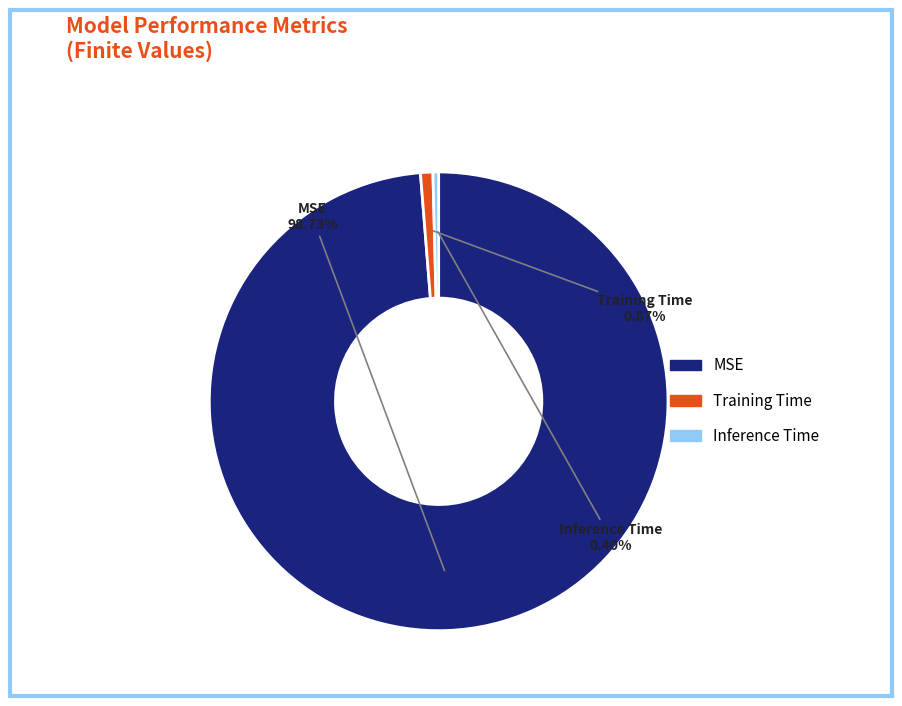

Combined, do Inference Time and MSE account for over 50%?

Yes